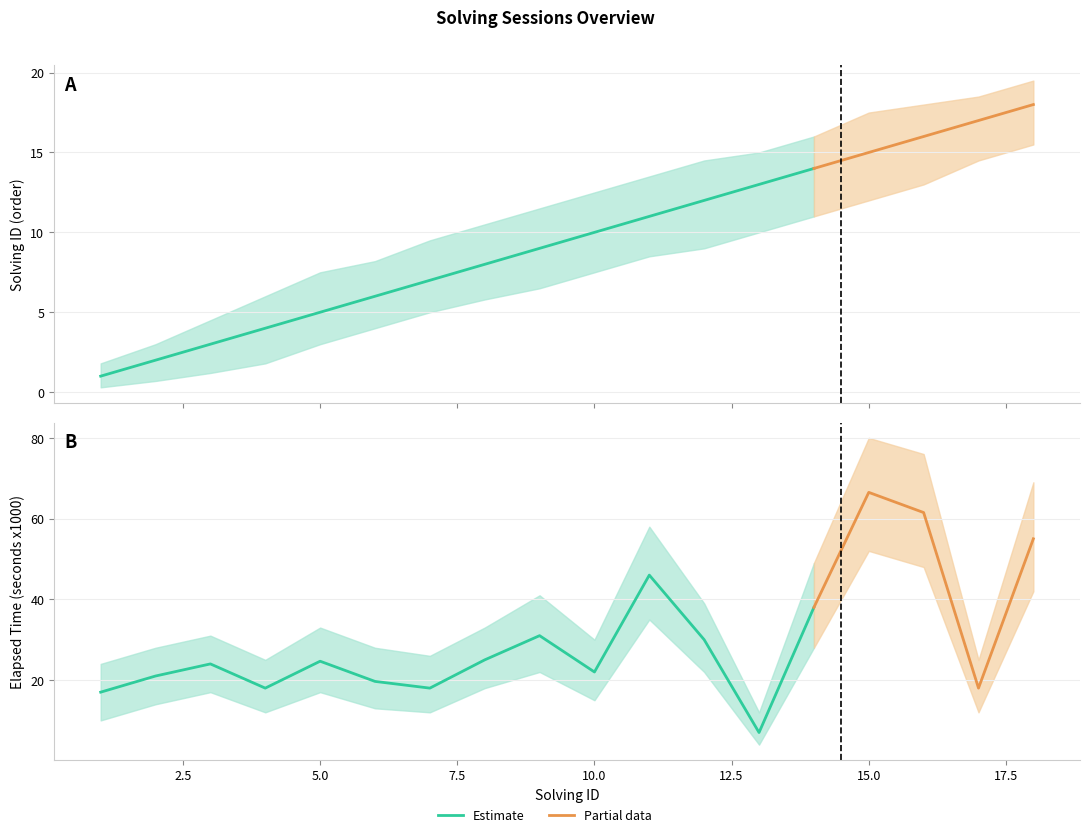

What is the approximate value of elapsed_time_k at 14?

38.0